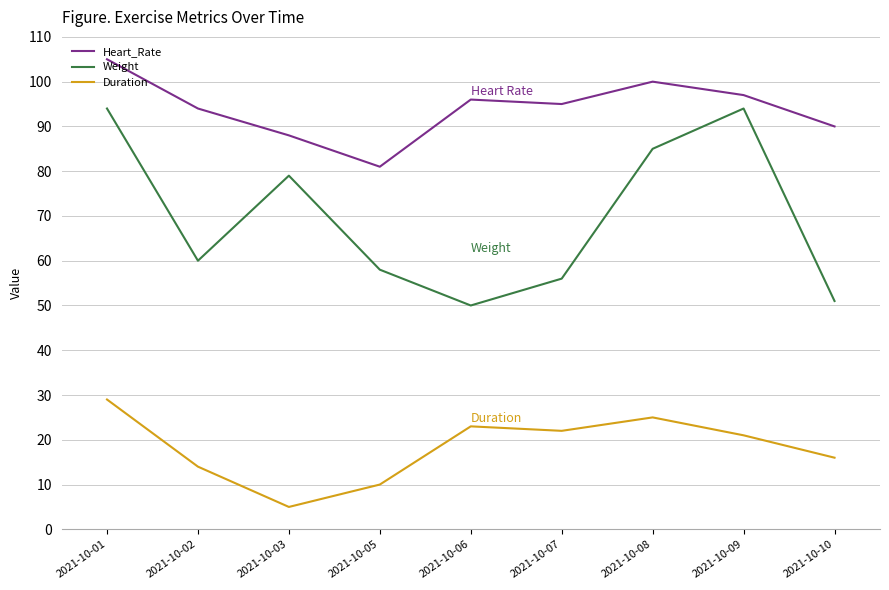

What is the average value of the Weight series?

70